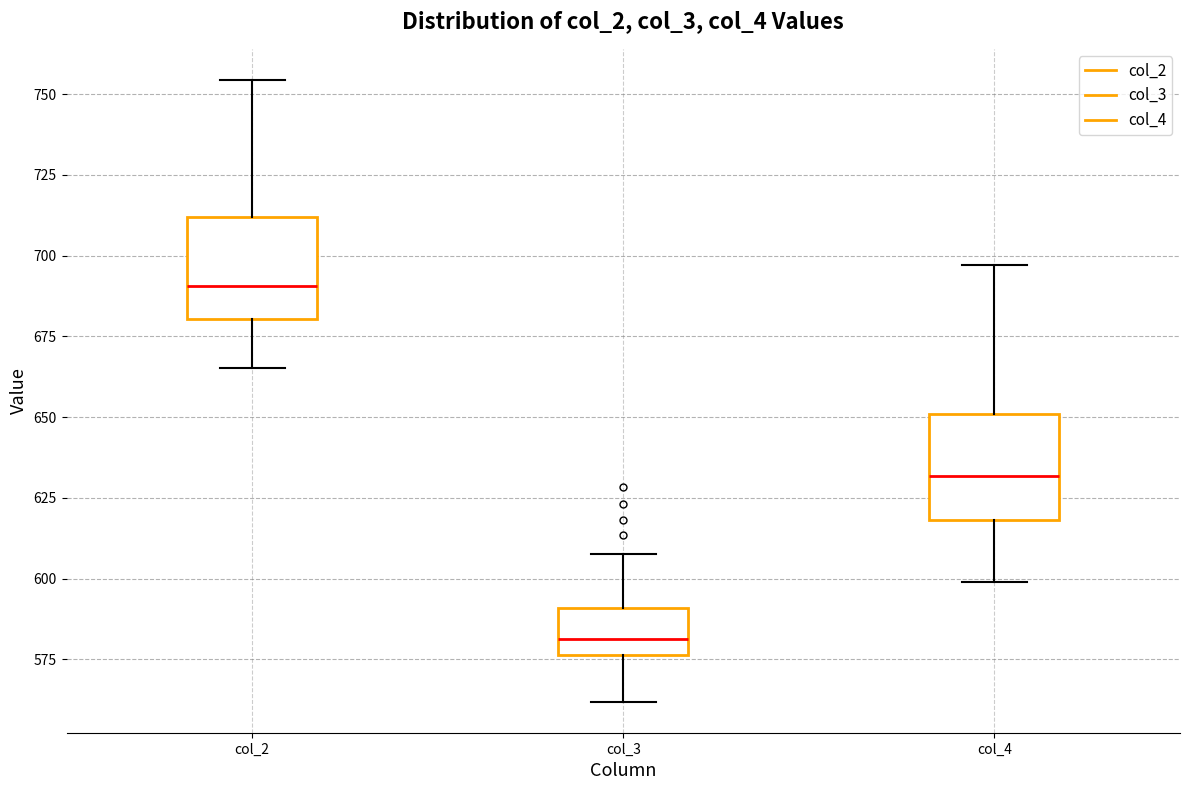

Which box's median line is the highest?

col_2